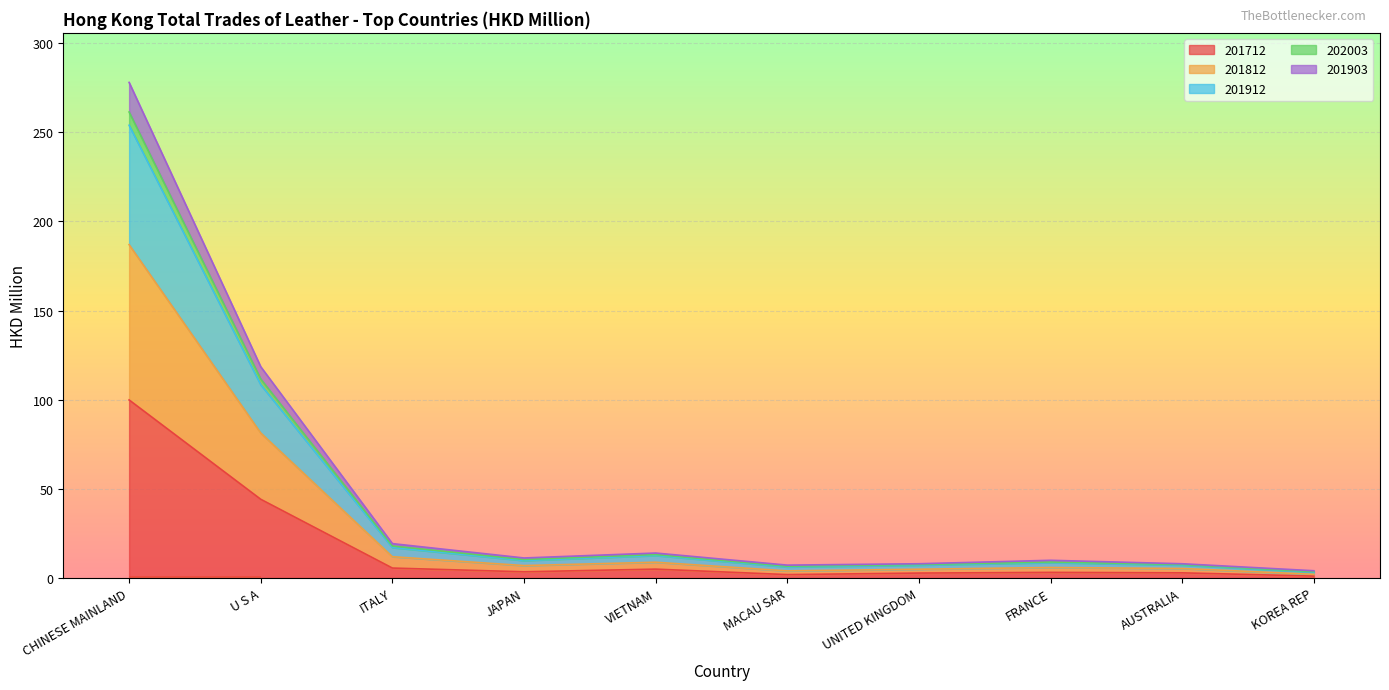

List the labels in order of 201912 value, smallest first.

KOREA REP, MACAU SAR, UNITED KINGDOM, AUSTRALIA, FRANCE, JAPAN, VIETNAM, ITALY, U S A, CHINESE MAINLAND